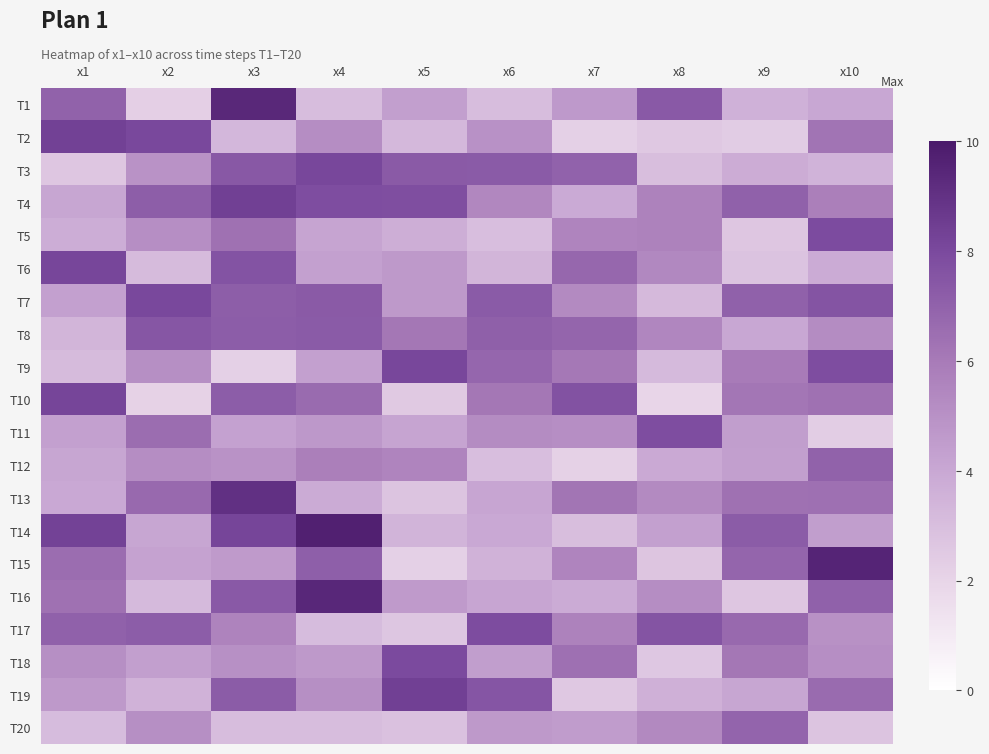

What is the maximum value shown in the chart?

9.7